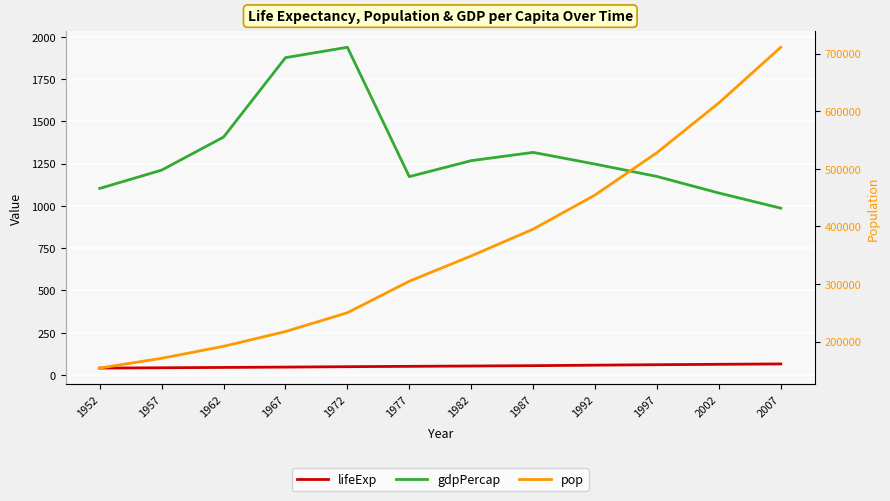

How many lines are shown in the chart?

3